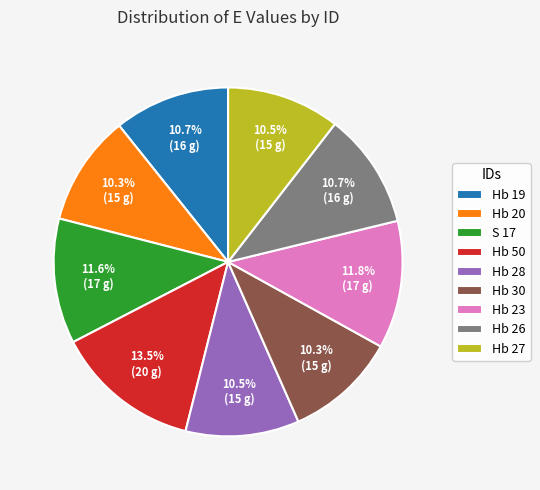

To the nearest percent, what portion does Hb 26 represent?

11%